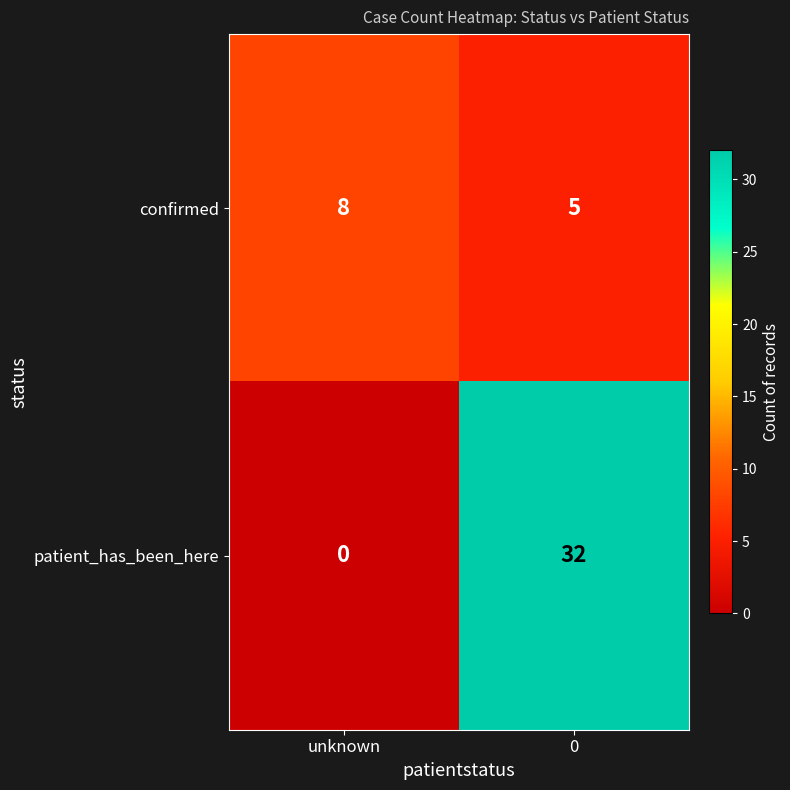

Is the value of confirmed at unknown greater than the value of patient_has_been_here at unknown?

Yes